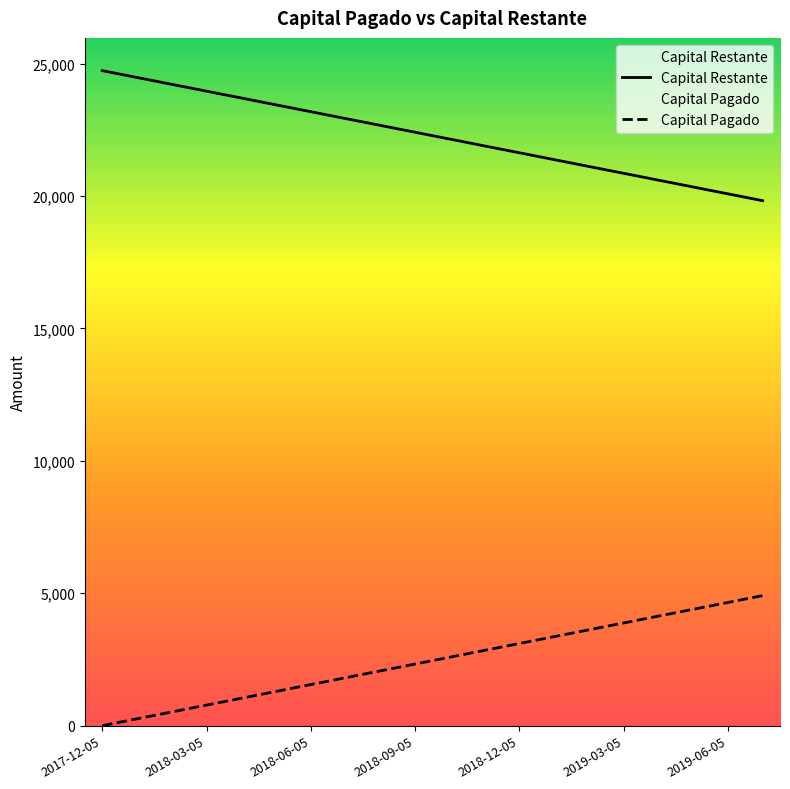

Rank the series at 2018-12-05 from highest to lowest value.

Capital Restante, Capital Pagado